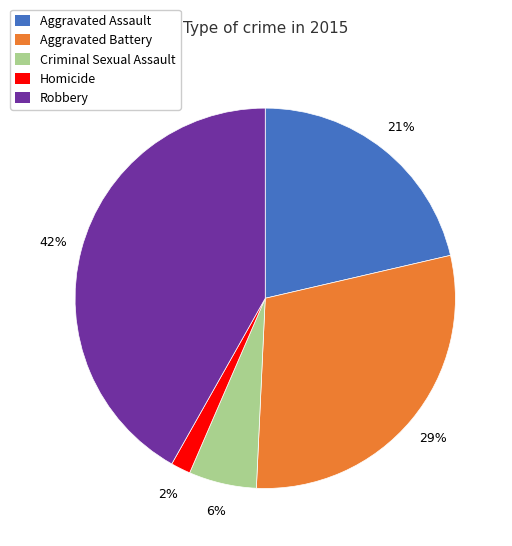

What is the ratio of the value at Criminal Sexual Assault to the value at Aggravated Assault?

0.3